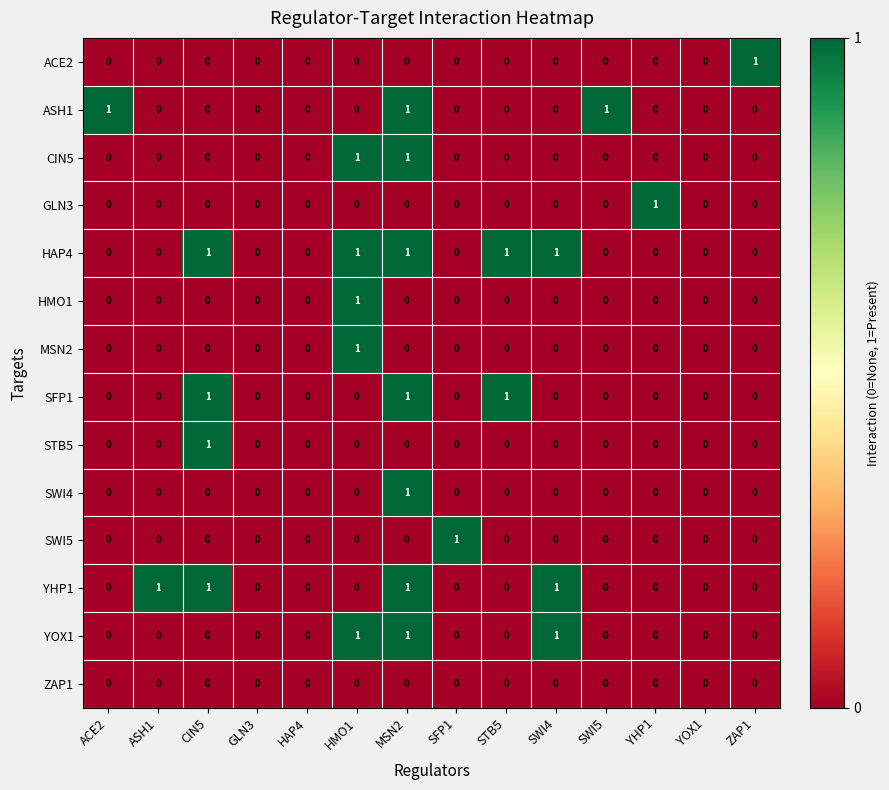

How many series are shown in this chart?

14